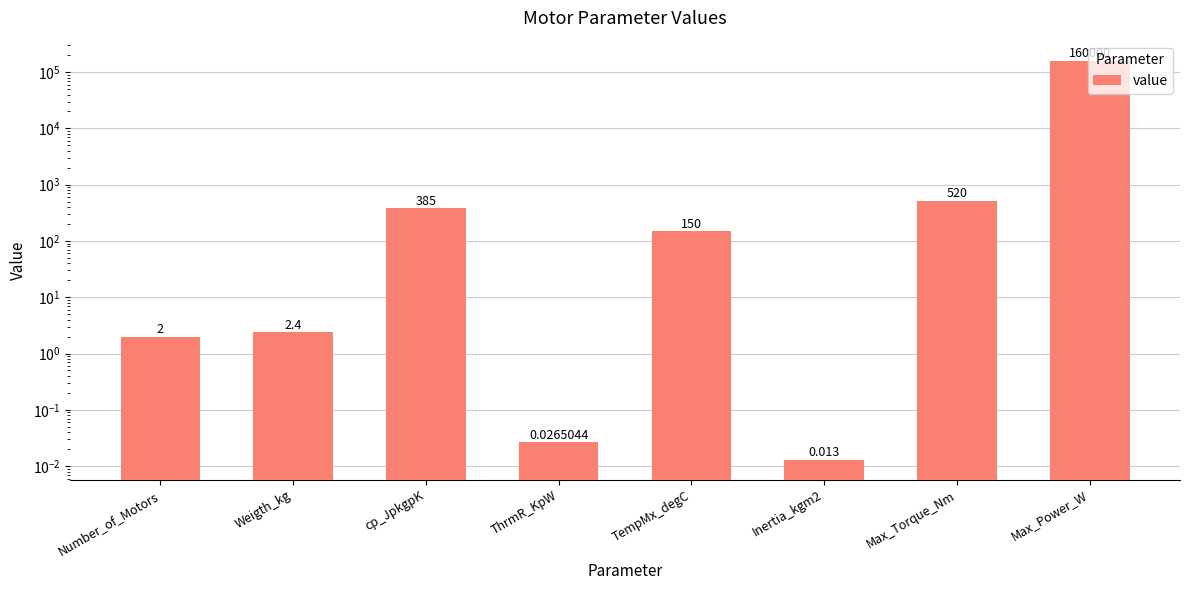

Where does the data first go above 150?

cp_JpkgpK